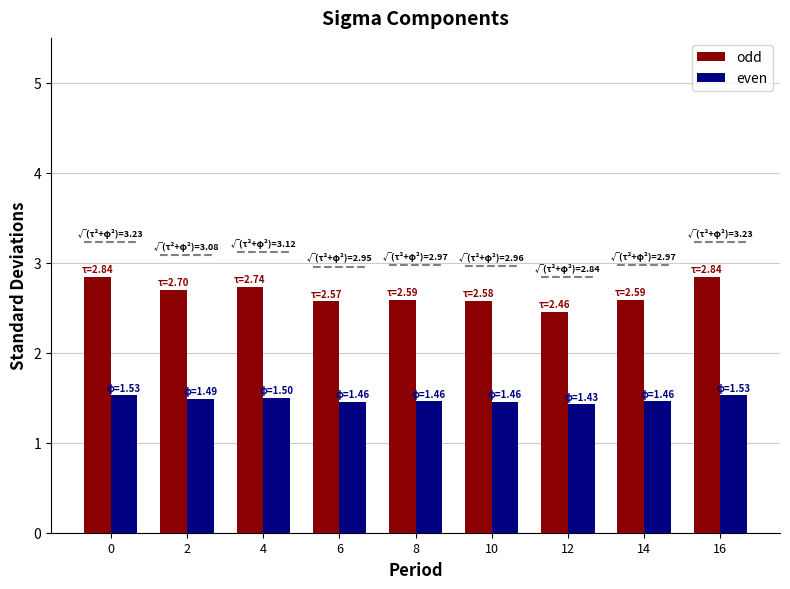

Count the even values in the range 1 to 2.

9